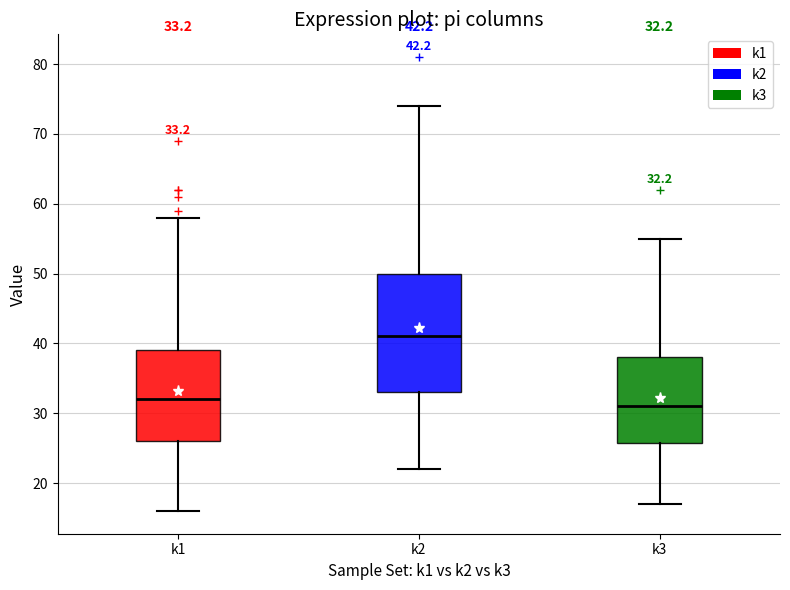

Which box's median line is the highest?

k2